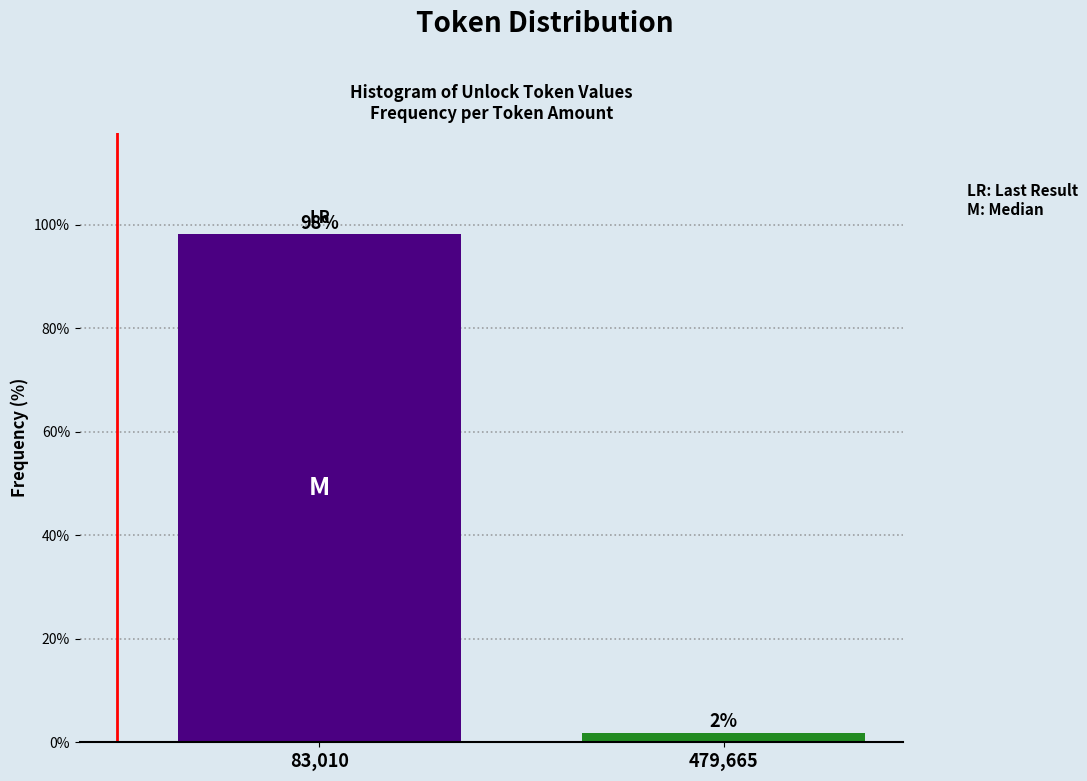

At which label does the data first exceed 98?

83,010